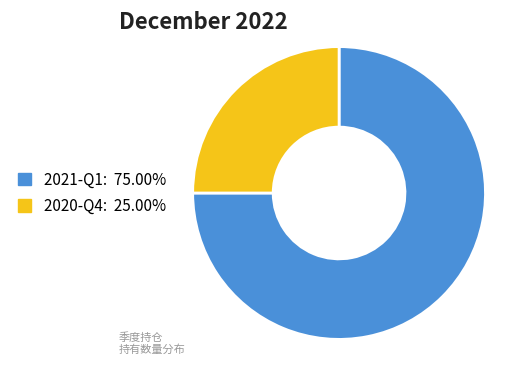

Which has a higher value, 2021-Q1 or 2020-Q4?

2021-Q1